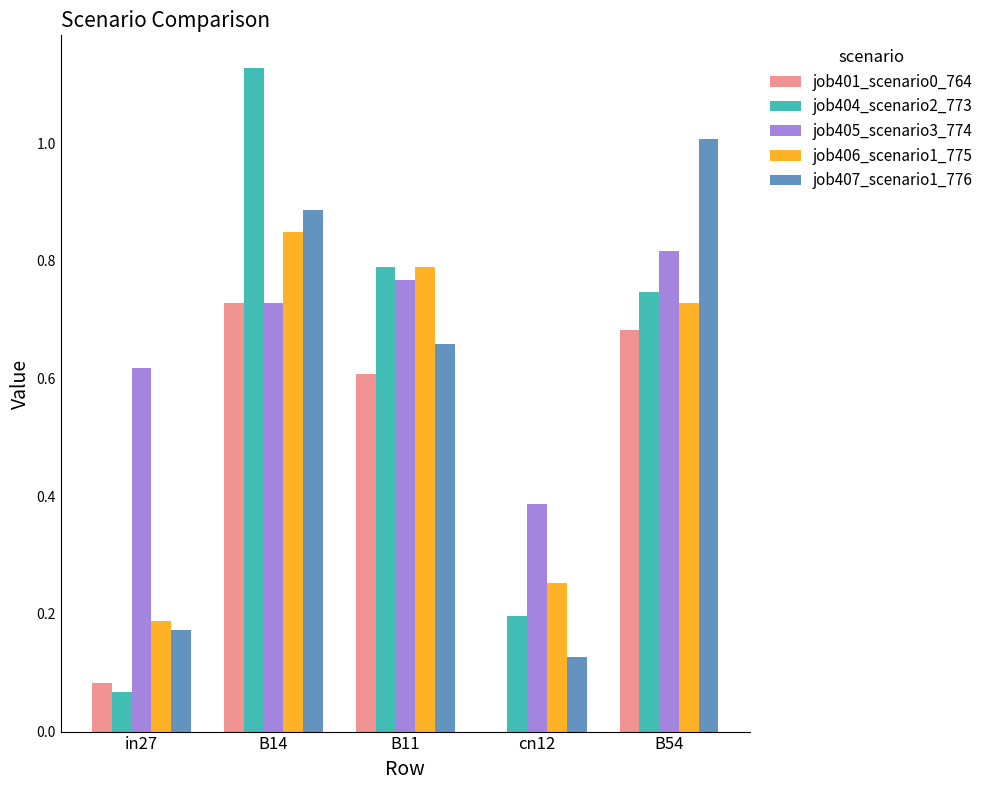

At which label does job404_scenario2_773 reach its peak?

B14